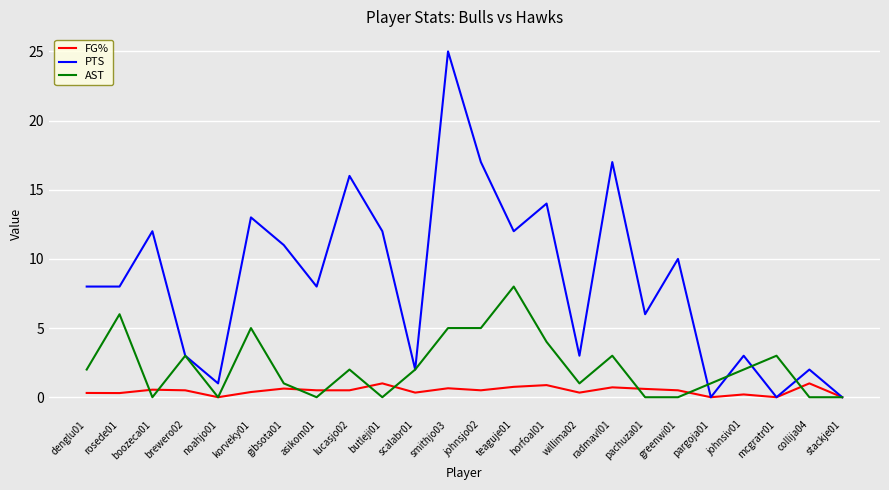

List the series in order of their overall mean, highest first.

PTS, AST, FG%